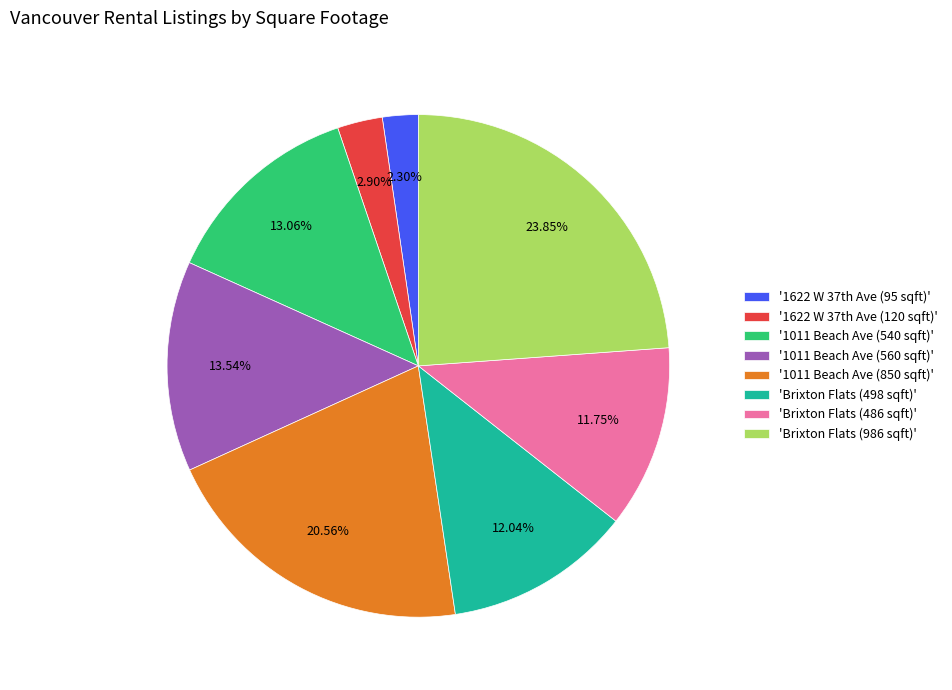

Approximately how many times larger is the value at '1011 Beach Ave (540 sqft)' compared to 'Brixton Flats (486 sqft)'?

1.1